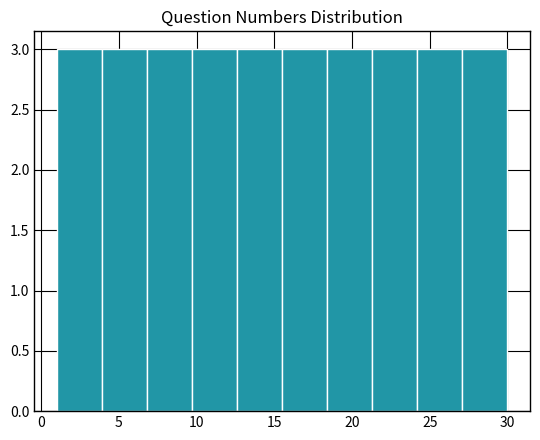

Reading left to right, list every bar in this chart as the range it spans on the x-axis followed by its height. Neither the bar edges nor the heights are printed on the chart, so give them approximately, as read against the axes.

1.0 to 3.9: 3
3.9 to 6.8: 3
6.8 to 9.7: 3
9.7 to 12.6: 3
12.6 to 15.5: 3
15.5 to 18.4: 3
18.4 to 21.3: 3
21.3 to 24.2: 3
24.2 to 27.1: 3
27.1 to 30.0: 3